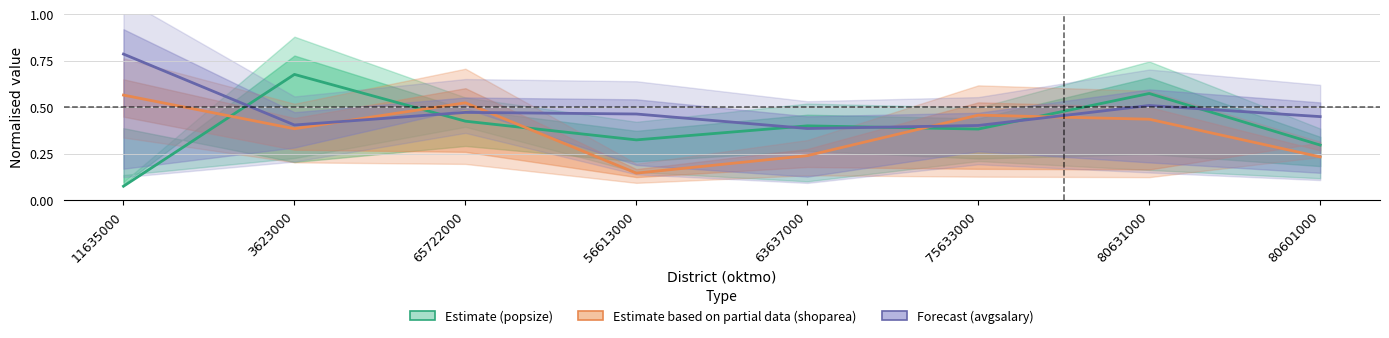

What is the sum of the avgsalary (Forecast) values at 3623000 and 65722000?

0.9